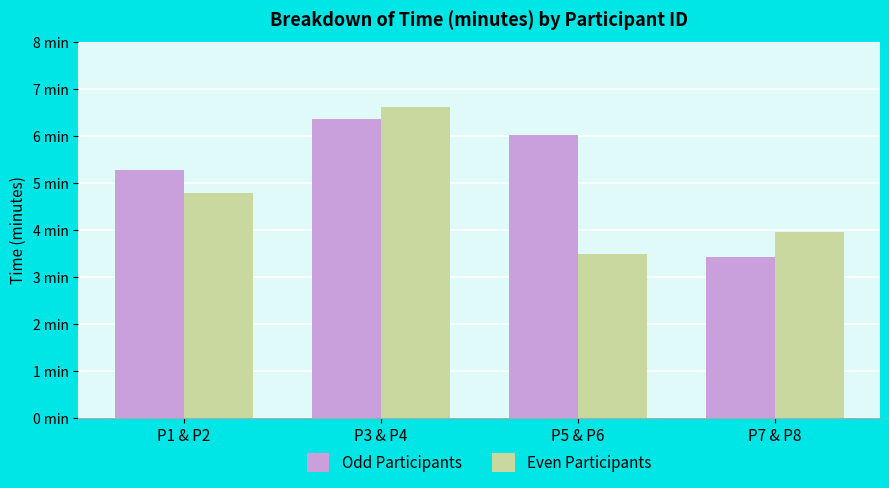

Where does the Odd Participants series first go above 6?

P3 & P4